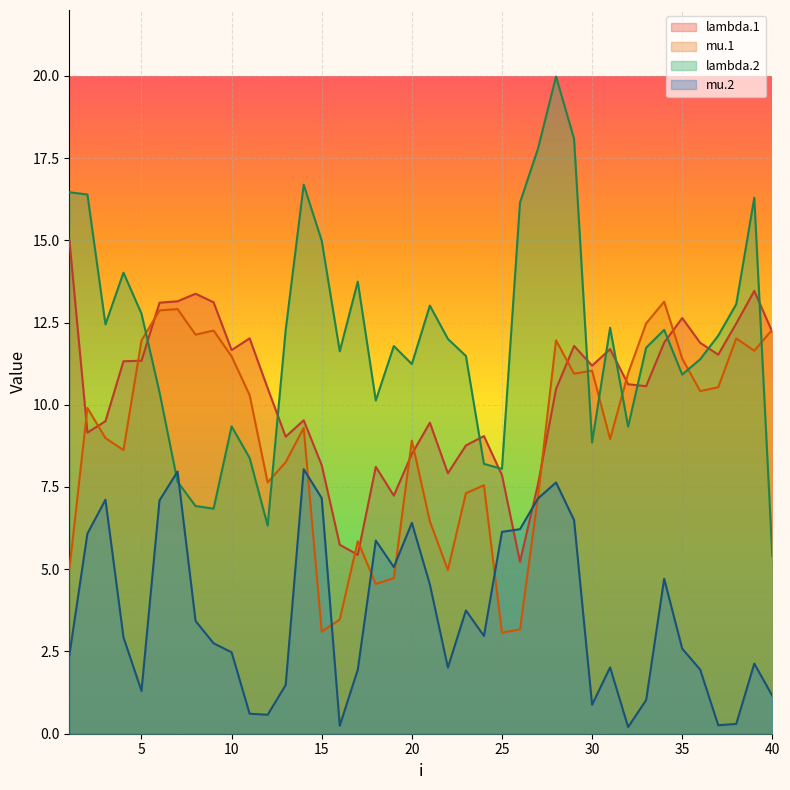

What is the maximum value shown in the chart?

20.0